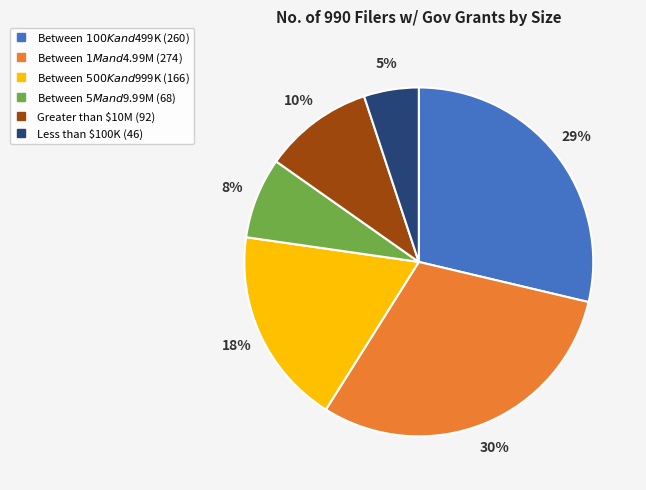

Is it true that Between $100K and $499K is 40% of the pie?

False